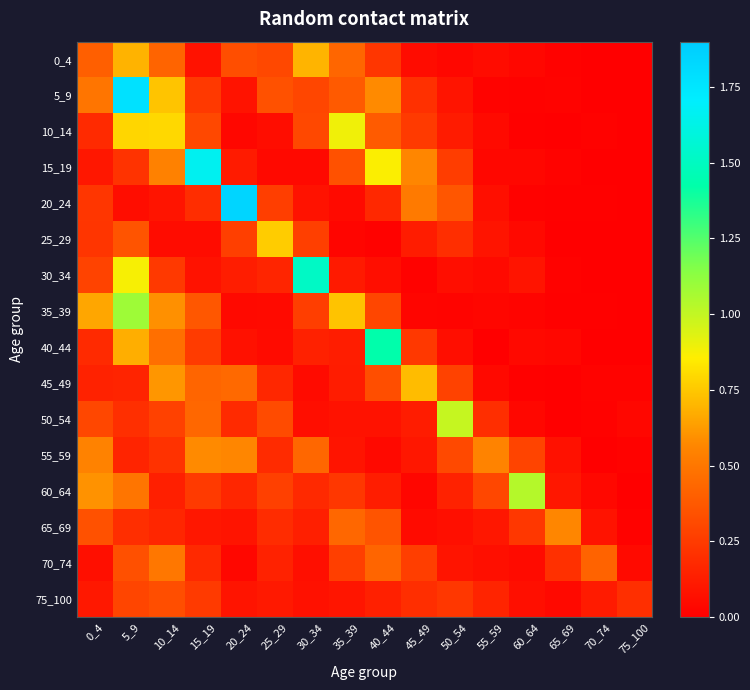

Reading right to left, what are all the values shown in this chart?

0_4: 75_100=0.0	70_74=0.0	65_69=0.0	60_64=0.0	55_59=0.1	50_54=0.0	45_49=0.1	40_44=0.2	35_39=0.4	30_34=0.7	25_29=0.3	20_24=0.3	15_19=0.1	10_14=0.4	5_9=0.7	0_4=0.4
5_9: 75_100=0.0	70_74=0.0	65_69=0.0	60_64=0.0	55_59=0.0	50_54=0.1	45_49=0.2	40_44=0.6	35_39=0.4	30_34=0.3	25_29=0.3	20_24=0.1	15_19=0.2	10_14=0.7	5_9=1.8	0_4=0.5
10_14: 75_100=0.0	70_74=0.0	65_69=0.0	60_64=0.0	55_59=0.0	50_54=0.1	45_49=0.2	40_44=0.4	35_39=0.9	30_34=0.3	25_29=0.1	20_24=0.0	15_19=0.3	10_14=0.8	5_9=0.8	0_4=0.2
15_19: 75_100=0.0	70_74=0.0	65_69=0.0	60_64=0.0	55_59=0.0	50_54=0.3	45_49=0.6	40_44=0.9	35_39=0.3	30_34=0.0	25_29=0.0	20_24=0.1	15_19=1.7	10_14=0.5	5_9=0.2	0_4=0.1
20_24: 75_100=0.0	70_74=0.0	65_69=0.0	60_64=0.0	55_59=0.1	50_54=0.4	45_49=0.5	40_44=0.2	35_39=0.0	30_34=0.1	25_29=0.3	20_24=1.8	15_19=0.2	10_14=0.1	5_9=0.1	0_4=0.2
25_29: 75_100=0.0	70_74=0.0	65_69=0.0	60_64=0.0	55_59=0.1	50_54=0.2	45_49=0.1	40_44=0.0	35_39=0.0	30_34=0.3	25_29=0.8	20_24=0.3	15_19=0.1	10_14=0.1	5_9=0.4	0_4=0.2
30_34: 75_100=0.0	70_74=0.0	65_69=0.0	60_64=0.1	55_59=0.0	50_54=0.1	45_49=0.0	40_44=0.1	35_39=0.1	30_34=1.5	25_29=0.2	20_24=0.1	15_19=0.1	10_14=0.2	5_9=0.9	0_4=0.3
35_39: 75_100=0.0	70_74=0.0	65_69=0.0	60_64=0.0	55_59=0.0	50_54=0.0	45_49=0.0	40_44=0.3	35_39=0.7	30_34=0.3	25_29=0.0	20_24=0.0	15_19=0.4	10_14=0.6	5_9=1.1	0_4=0.7
40_44: 75_100=0.0	70_74=0.0	65_69=0.0	60_64=0.0	55_59=0.0	50_54=0.1	45_49=0.2	40_44=1.4	35_39=0.1	30_34=0.1	25_29=0.1	20_24=0.1	15_19=0.3	10_14=0.5	5_9=0.7	0_4=0.2
45_49: 75_100=0.0	70_74=0.0	65_69=0.0	60_64=0.0	55_59=0.0	50_54=0.3	45_49=0.7	40_44=0.3	35_39=0.1	30_34=0.0	25_29=0.2	20_24=0.4	15_19=0.4	10_14=0.6	5_9=0.2	0_4=0.1
50_54: 75_100=0.0	70_74=0.0	65_69=0.0	60_64=0.0	55_59=0.2	50_54=1.0	45_49=0.1	40_44=0.1	35_39=0.1	30_34=0.1	25_29=0.3	20_24=0.2	15_19=0.4	10_14=0.3	5_9=0.2	0_4=0.3
55_59: 75_100=0.0	70_74=0.0	65_69=0.1	60_64=0.3	55_59=0.6	50_54=0.3	45_49=0.1	40_44=0.0	35_39=0.1	30_34=0.4	25_29=0.2	20_24=0.6	15_19=0.6	10_14=0.2	5_9=0.2	0_4=0.5
60_64: 75_100=0.0	70_74=0.0	65_69=0.1	60_64=1.0	55_59=0.3	50_54=0.1	45_49=0.0	40_44=0.1	35_39=0.2	30_34=0.2	25_29=0.3	20_24=0.2	15_19=0.2	10_14=0.1	5_9=0.5	0_4=0.6
65_69: 75_100=0.0	70_74=0.1	65_69=0.6	60_64=0.2	55_59=0.1	50_54=0.1	45_49=0.0	40_44=0.4	35_39=0.4	30_34=0.1	25_29=0.2	20_24=0.1	15_19=0.1	10_14=0.2	5_9=0.2	0_4=0.3
70_74: 75_100=0.0	70_74=0.4	65_69=0.2	60_64=0.1	55_59=0.1	50_54=0.1	45_49=0.3	40_44=0.4	35_39=0.3	30_34=0.1	25_29=0.1	20_24=0.0	15_19=0.2	10_14=0.5	5_9=0.3	0_4=0.1
75_100: 75_100=0.2	70_74=0.1	65_69=0.0	60_64=0.1	55_59=0.2	50_54=0.2	45_49=0.2	40_44=0.1	35_39=0.1	30_34=0.1	25_29=0.1	20_24=0.1	15_19=0.2	10_14=0.3	5_9=0.3	0_4=0.1